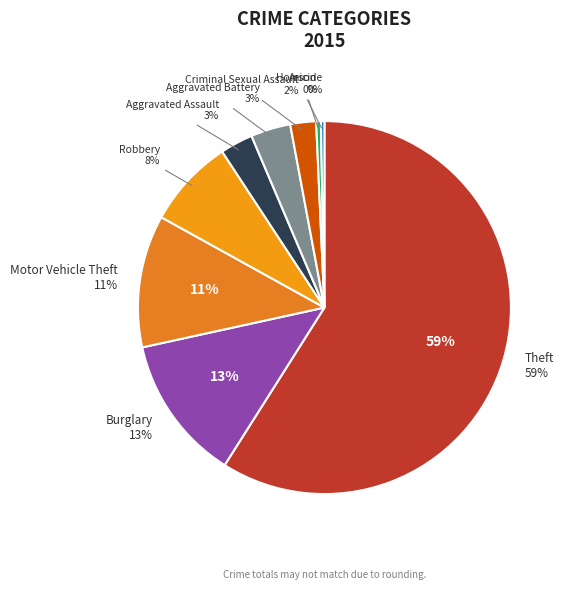

How many segments does this pie chart have?

9